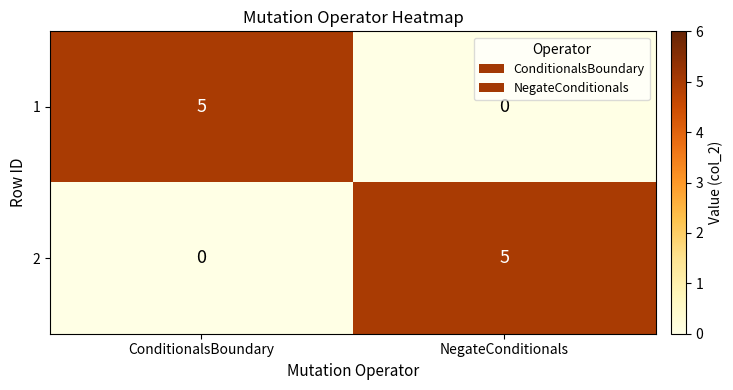

List the labels in order of 2 value, largest first.

NegateConditionals, ConditionalsBoundary